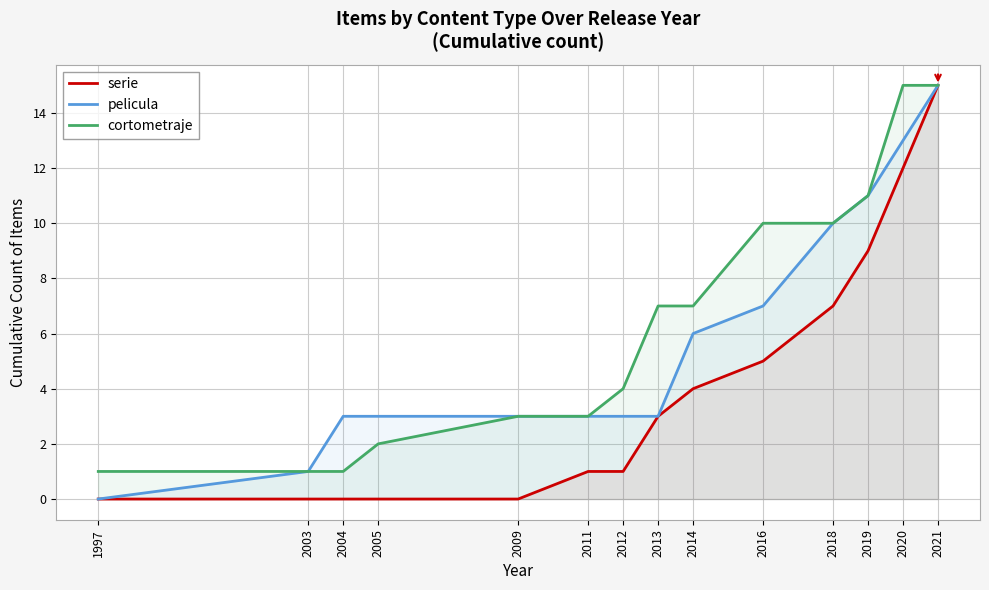

Is the value of serie at 2014 greater than the value of cortometraje at 2019?

No